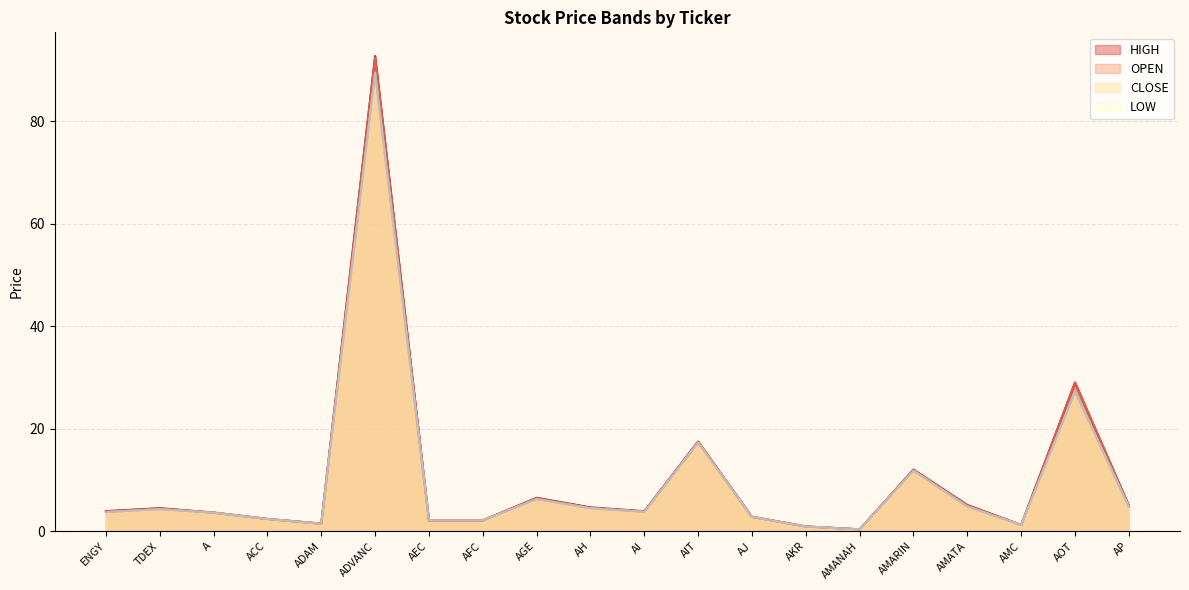

What is the maximum value shown in the chart?

92.8